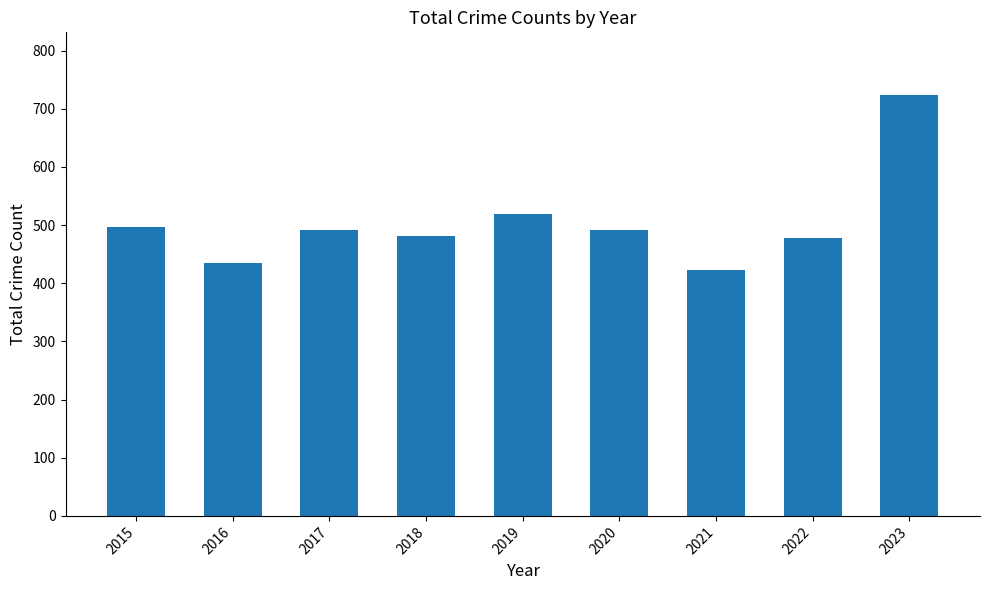

What is the ratio of the value at 2021 to the value at 2016?

1.0